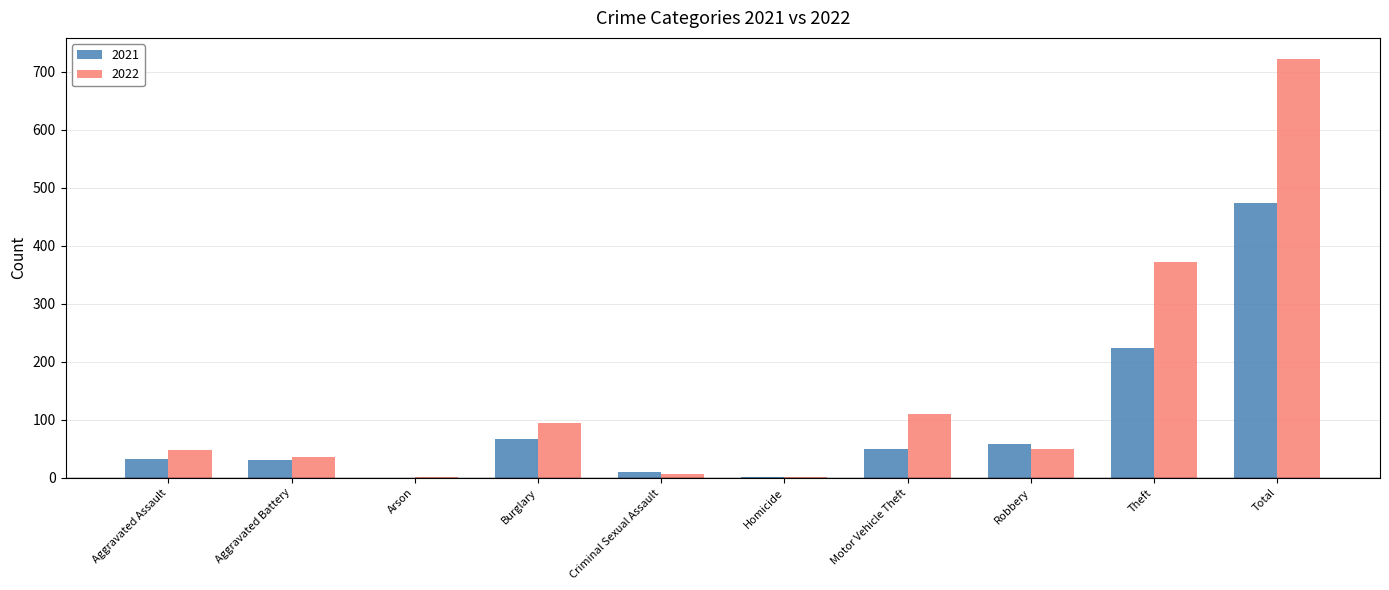

What is the maximum value for 2022?

722